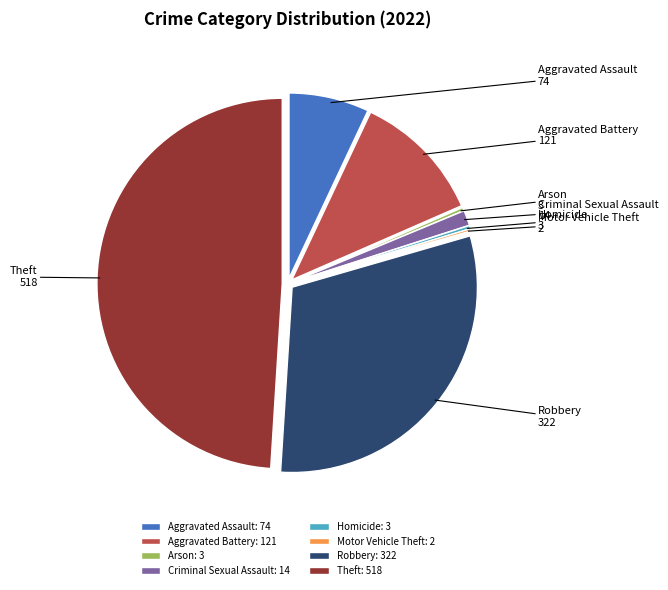

True or false: Aggravated Assault accounts for 20% of the total.

False